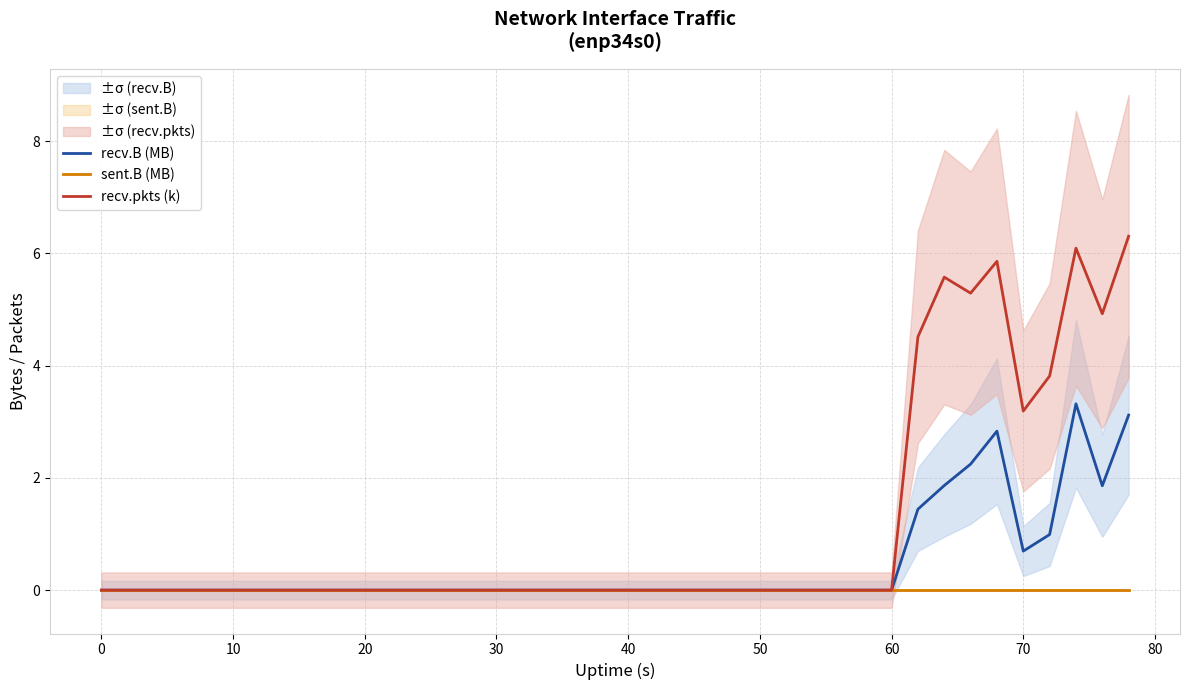

How many data points in recv.pkts (k) are above 0?

9